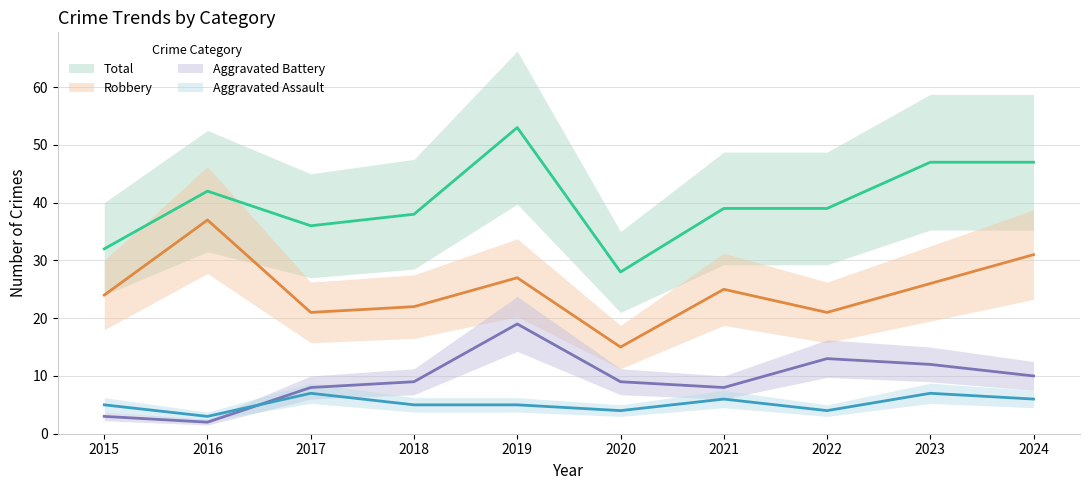

True or false: Total has a value of 45 at 2015.

False